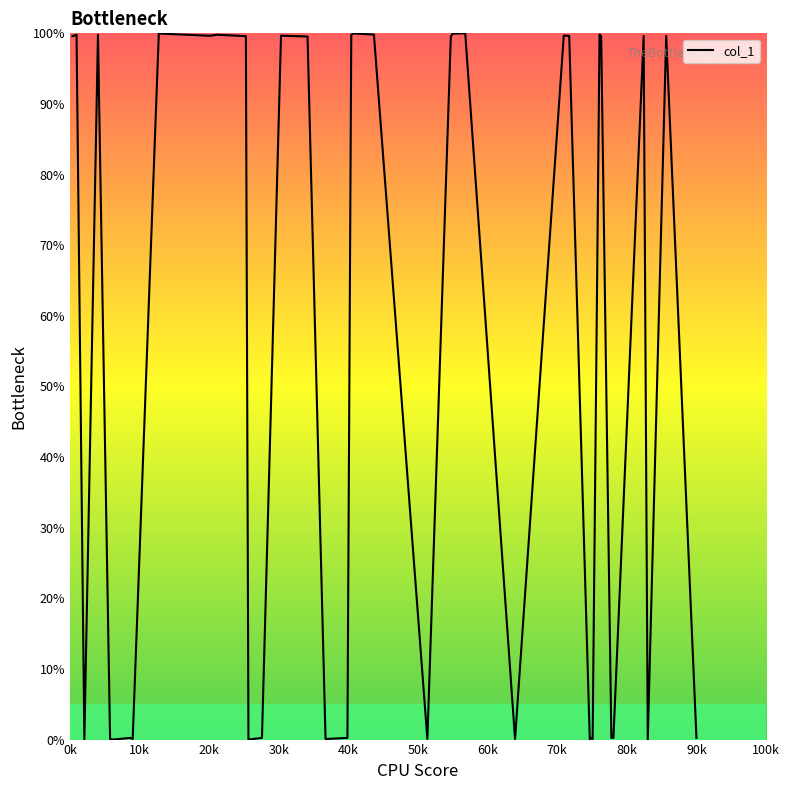

What is the difference between the second highest and second lowest values?

100.0